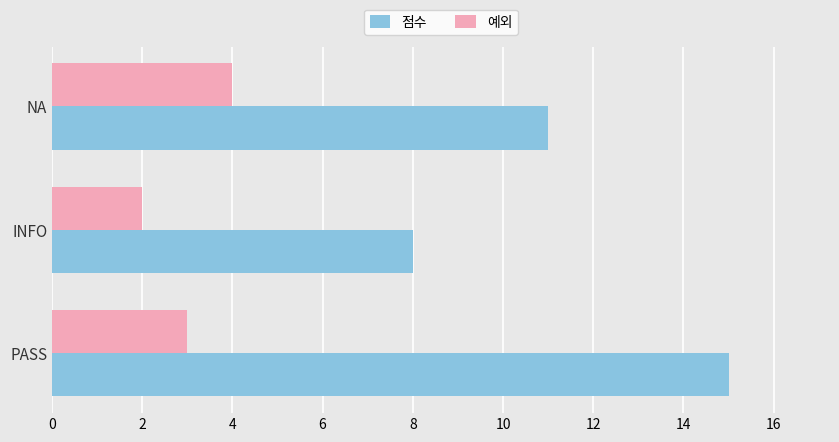

Rank the categories by 점수 value from highest to lowest.

PASS, NA, INFO